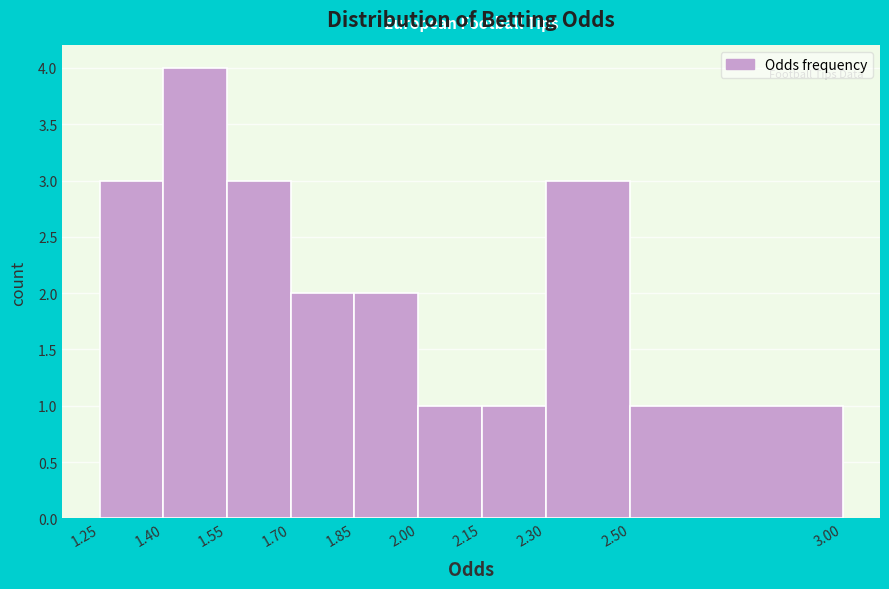

Reading left to right, transcribe this chart: for each bar, give the range it covers on the x-axis and its height. The values are not printed on the chart, so give them approximately, as read against the axis.

1.25 to 1.40: 3
1.40 to 1.55: 4
1.55 to 1.70: 3
1.70 to 1.85: 2
1.85 to 2.00: 2
2.00 to 2.15: 1
2.15 to 2.30: 1
2.30 to 2.50: 3
2.50 to 3.00: 1